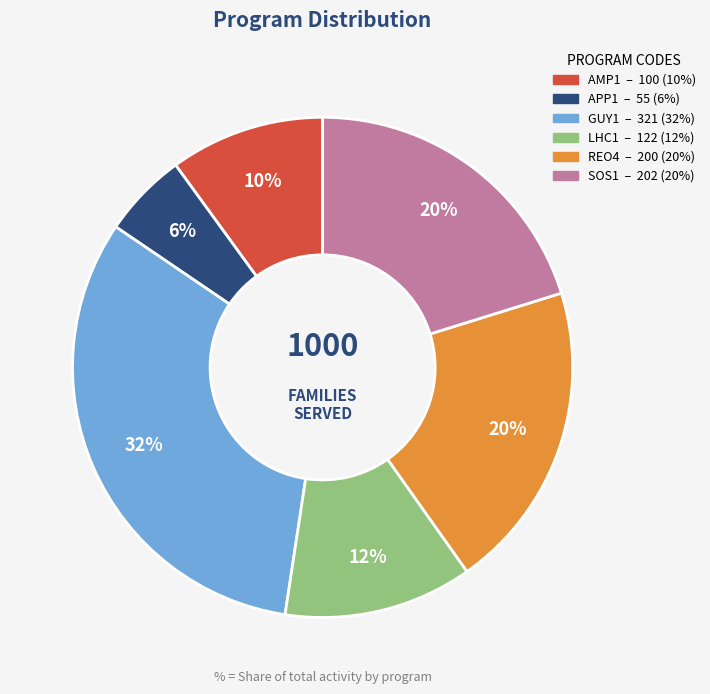

Is the sum of GUY1 and REO4 greater than half?

Yes